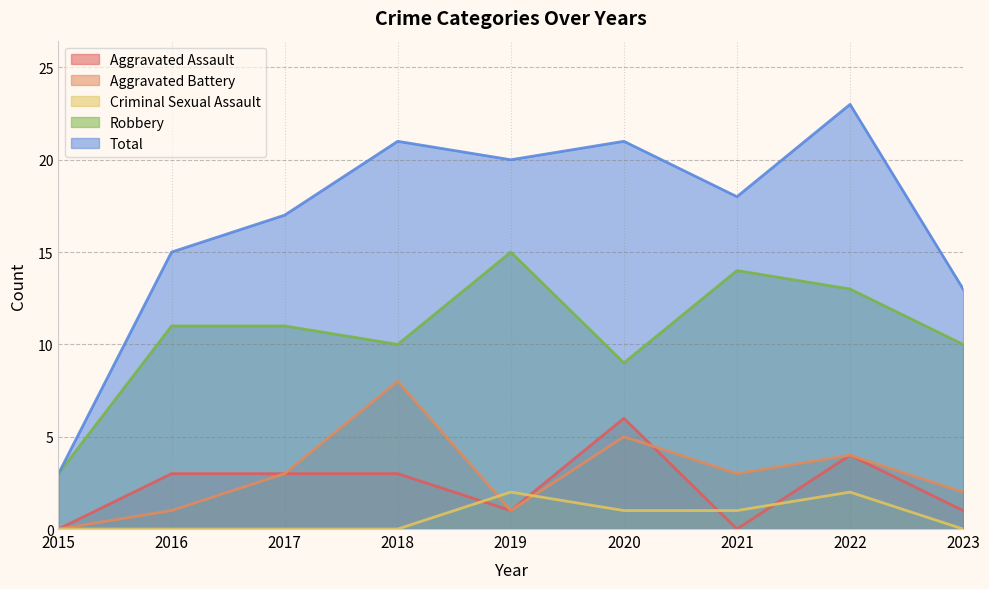

What is the value of the Aggravated Assault point at the 3rd from the left?

3